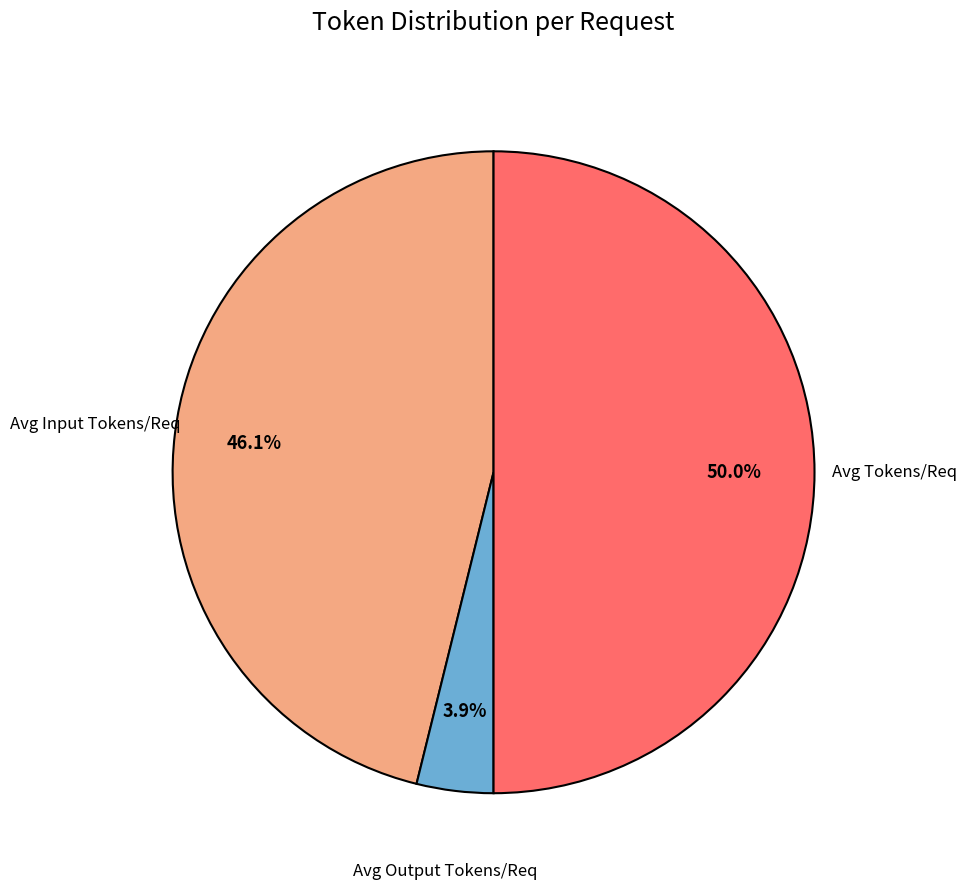

How many slices are in this pie chart?

3